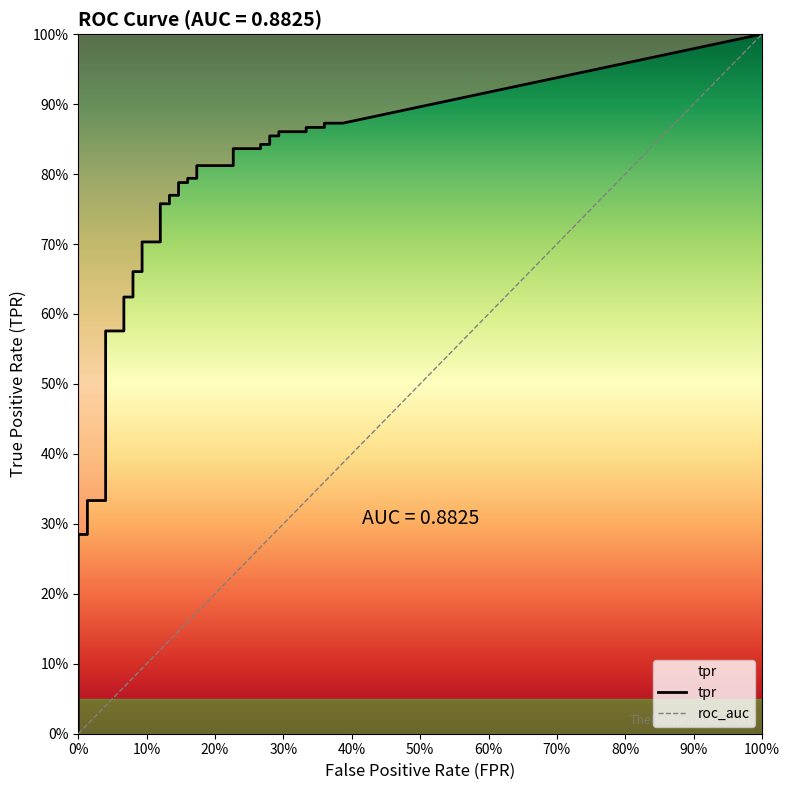

At how many categories does at least one series exceed 0?

40